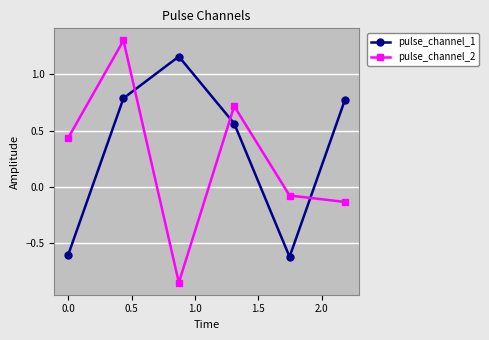

What is the sum of all pulse_channel_1 values?

2.1